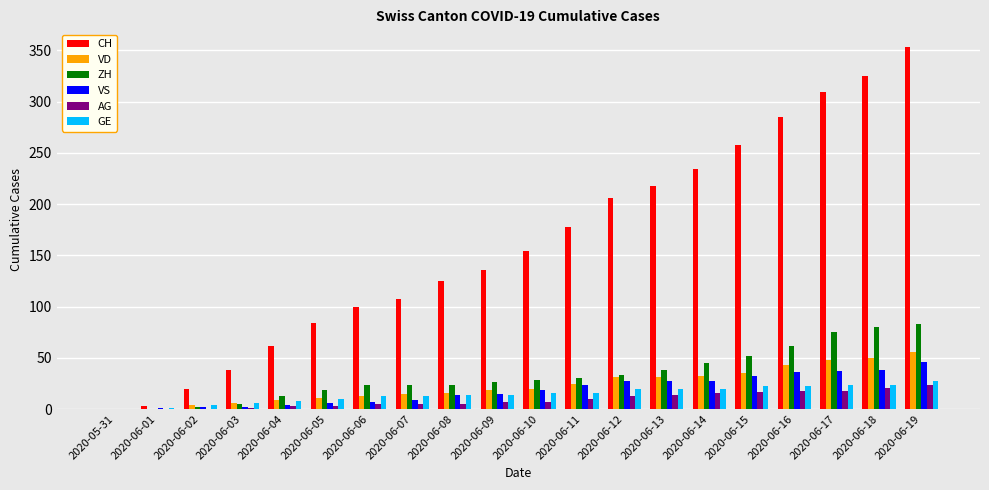

Which series has the largest total across all categories?

CH